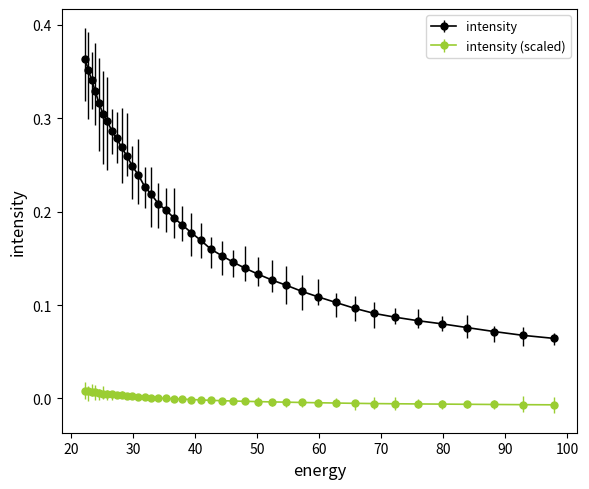

True or false: the data has more than 2 interior local peaks.

False